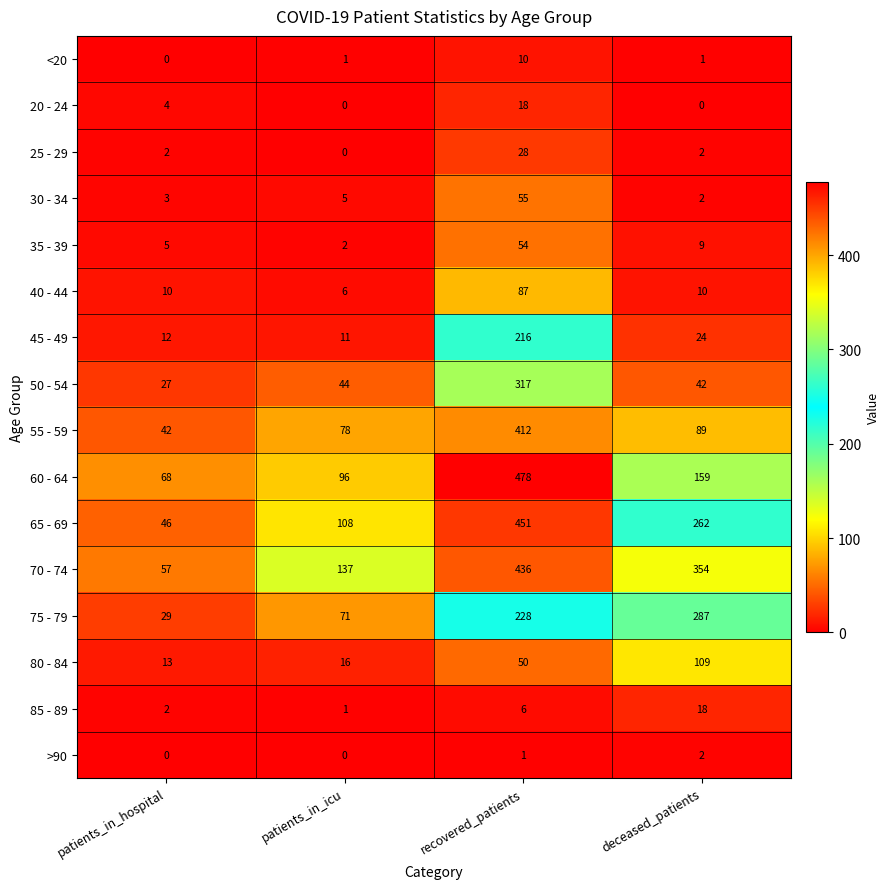

How many <20 values are between 1 and 10?

3